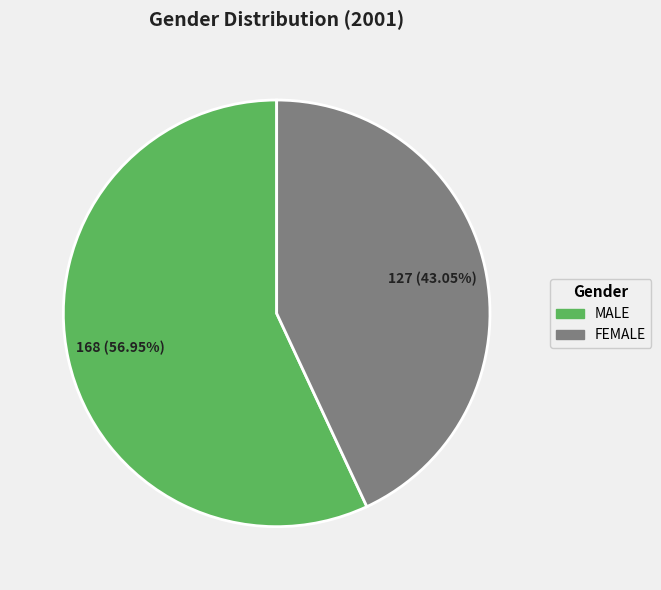

What percentage is the FEMALE slice, to the nearest percent?

43%